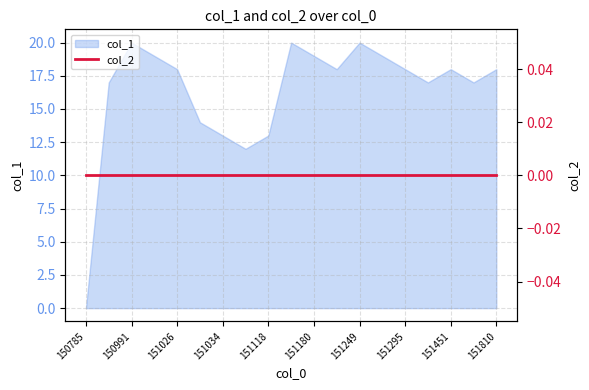

What is the highest value of the col_1 series?

20